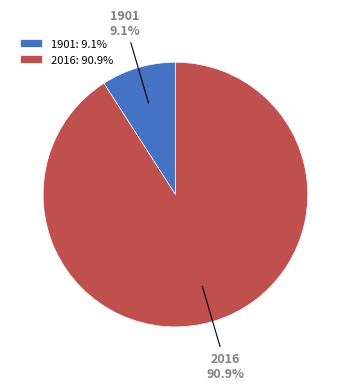

Count the number of slices in the pie.

2